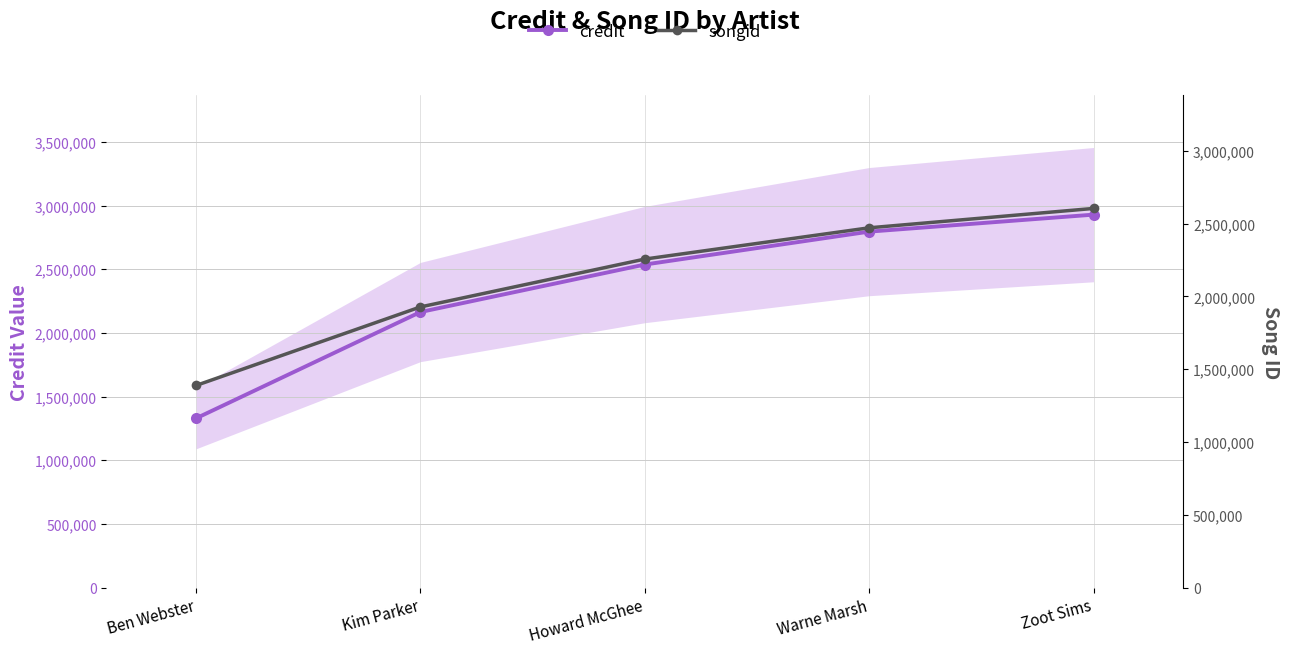

What is the total value across all series at Kim Parker?

4091910